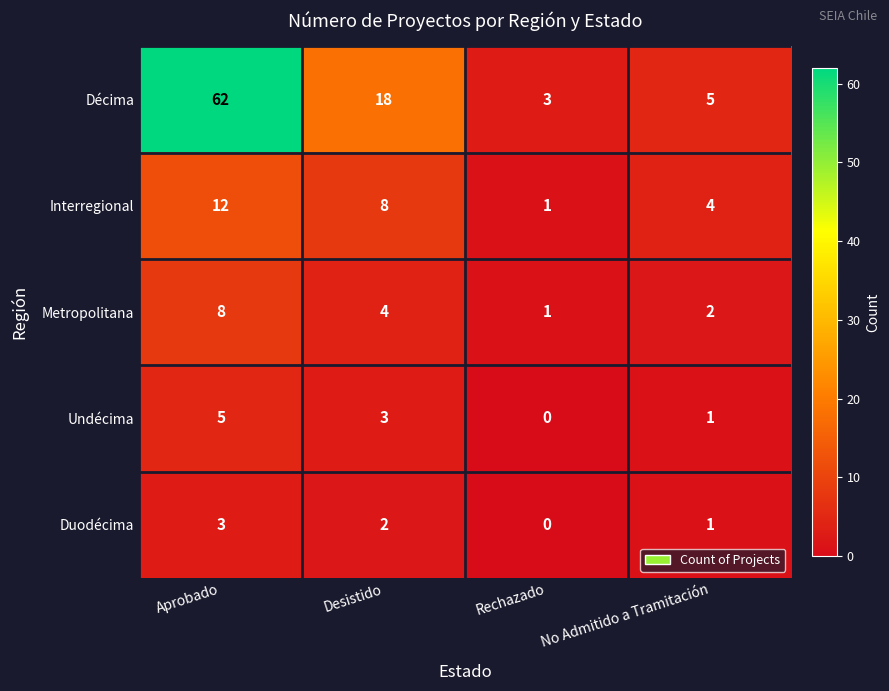

Is it true that Metropolitana equals 1 at No Admitido a Tramitación?

False